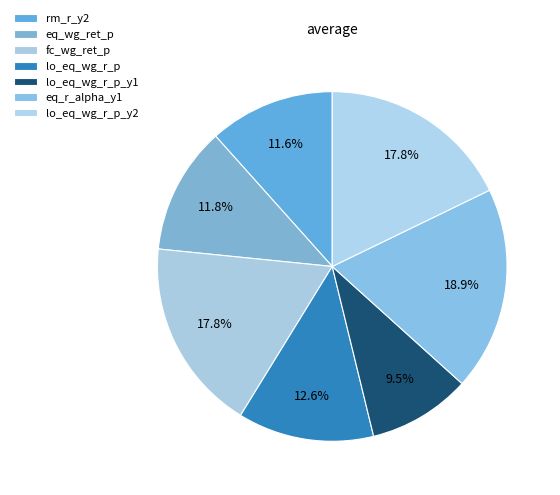

To the nearest percent, what is the difference between the largest and smallest slice percentages?

9%